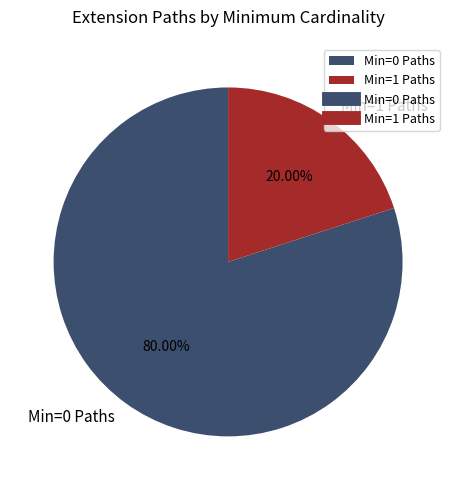

What is the smallest slice in the pie chart?

Min=1 Paths